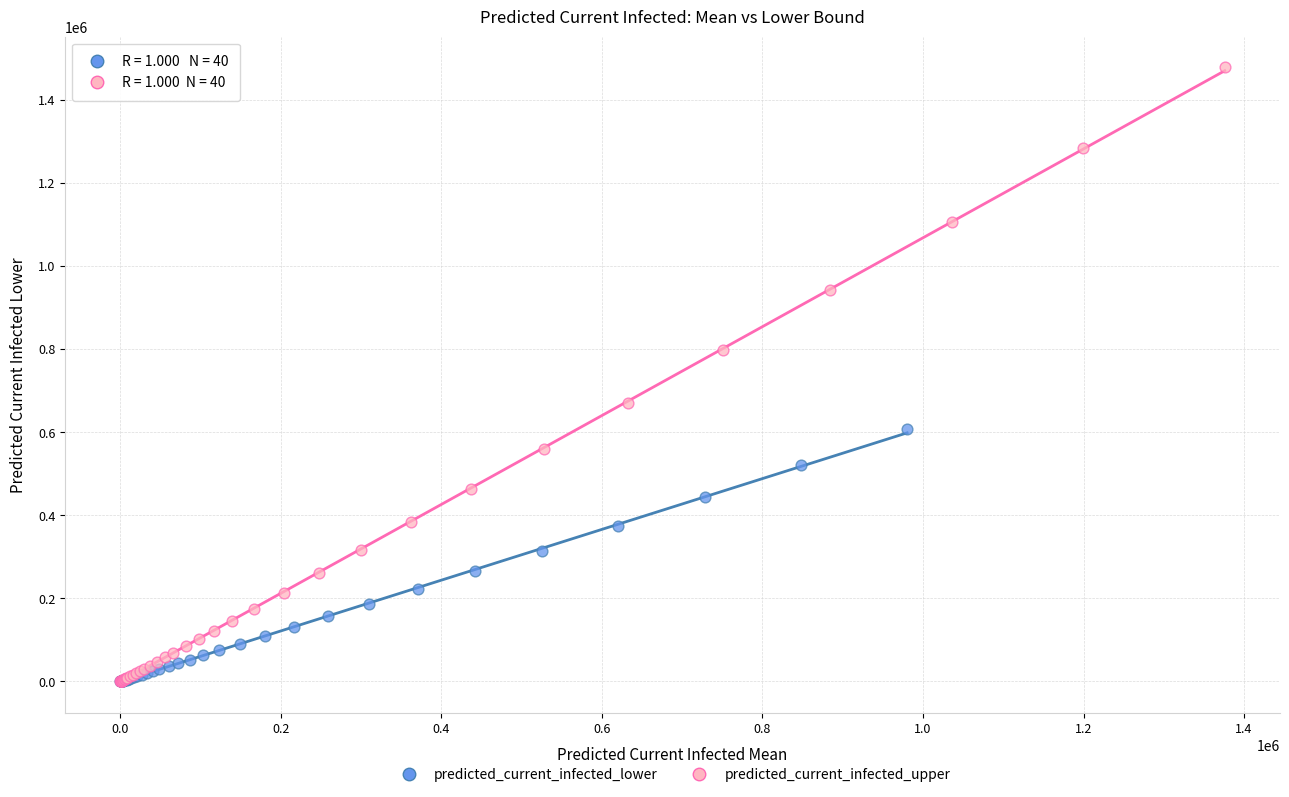

Which series has the largest Y range (max minus min)?

predicted_current_infected_upper